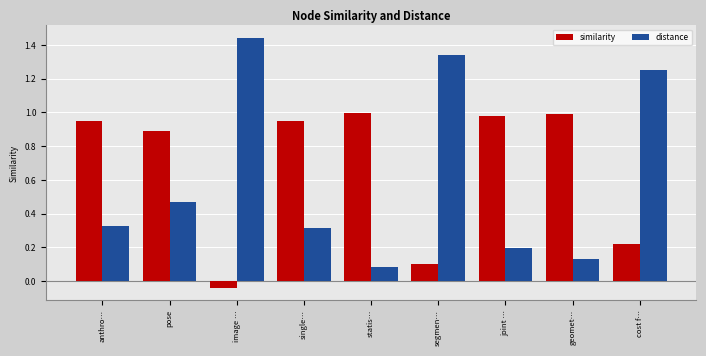

Where does the similarity series first go above 0?

anthro…